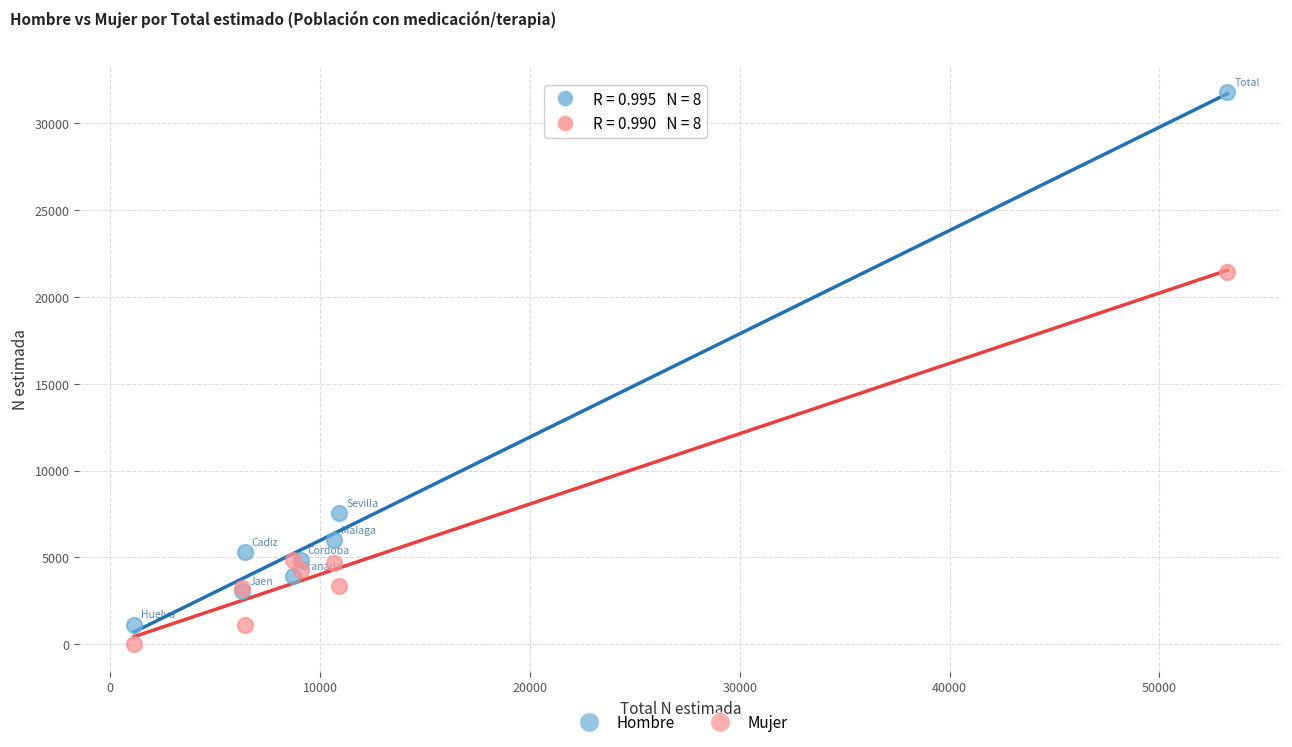

In the Mujer series, what Y value is closest to 10727?

4828